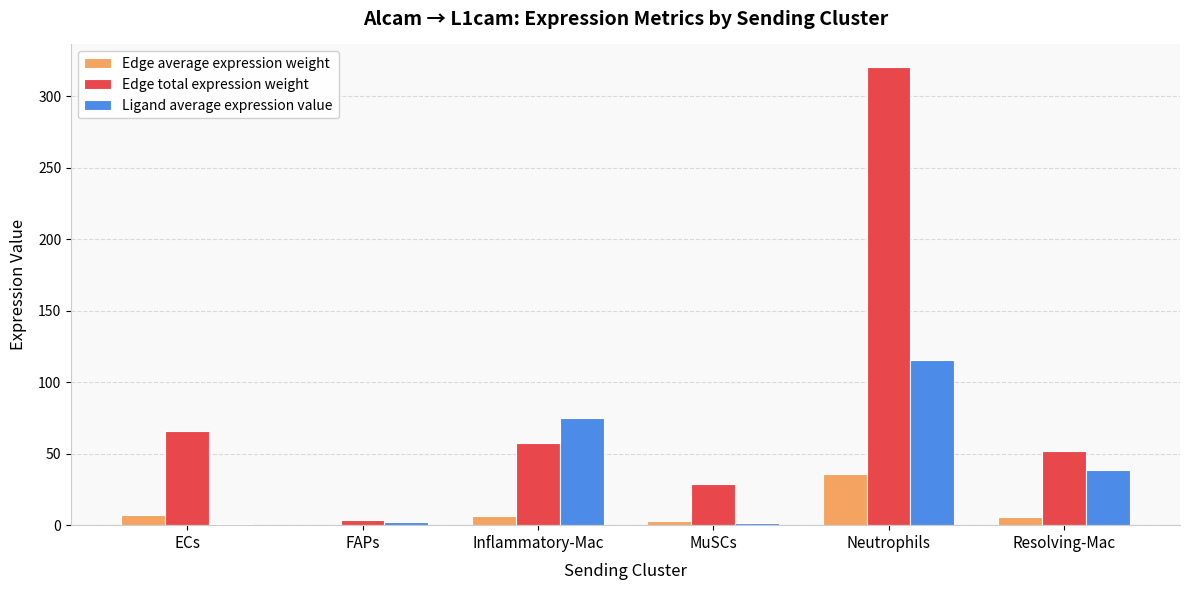

What is the average value of the Edge average expression weight series?

9.8